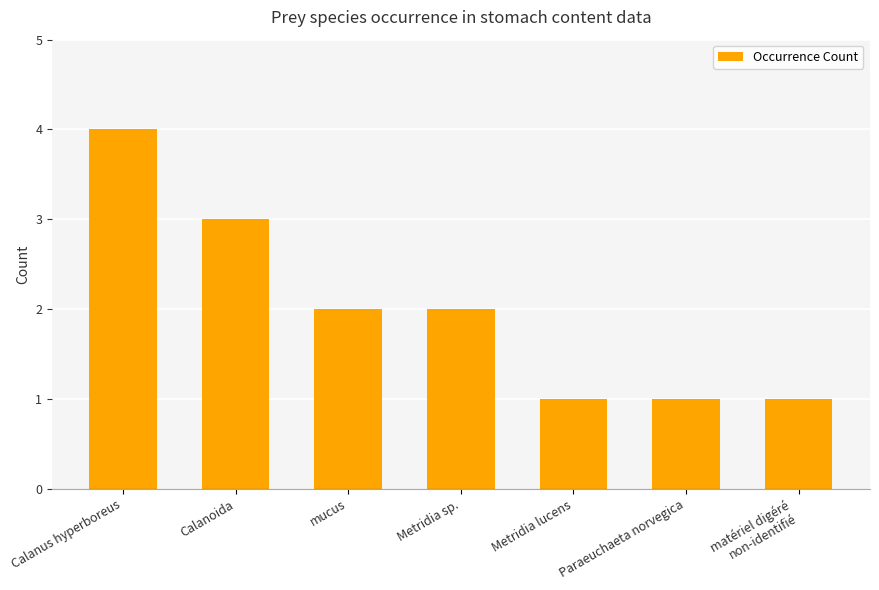

Count the number of data series in this chart.

1